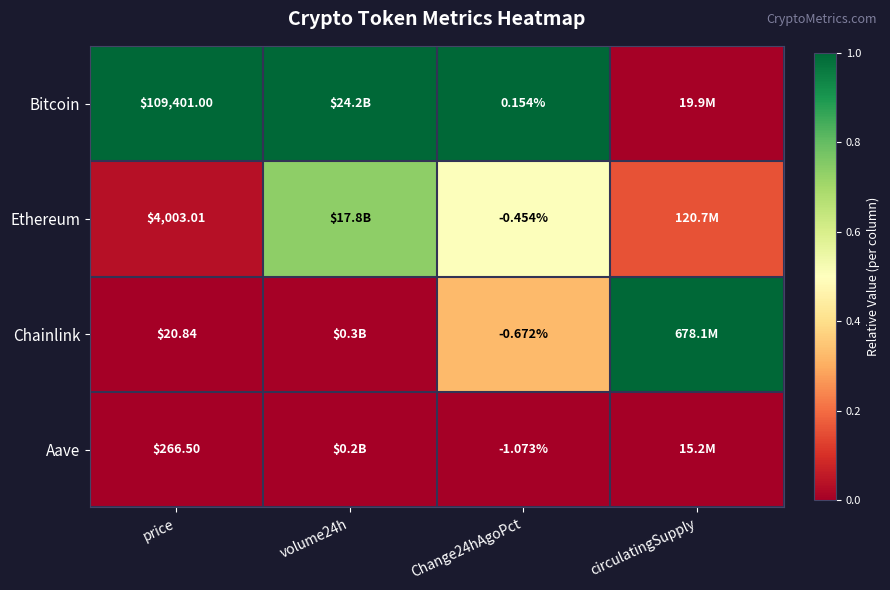

Between price and Change24hAgoPct, which series saw the biggest shift?

Bitcoin